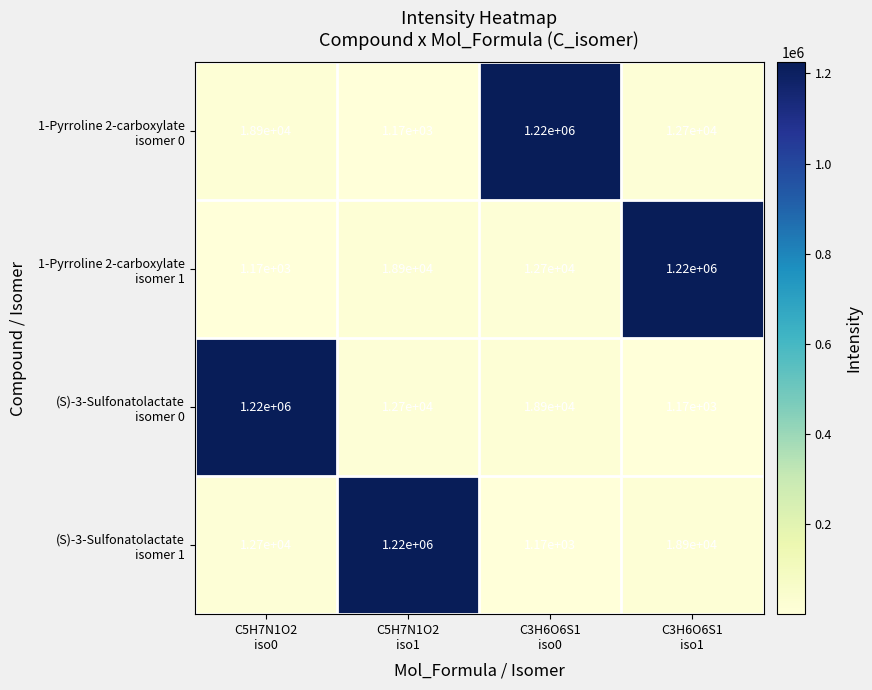

At how many categories does at least one series exceed 56948?

4